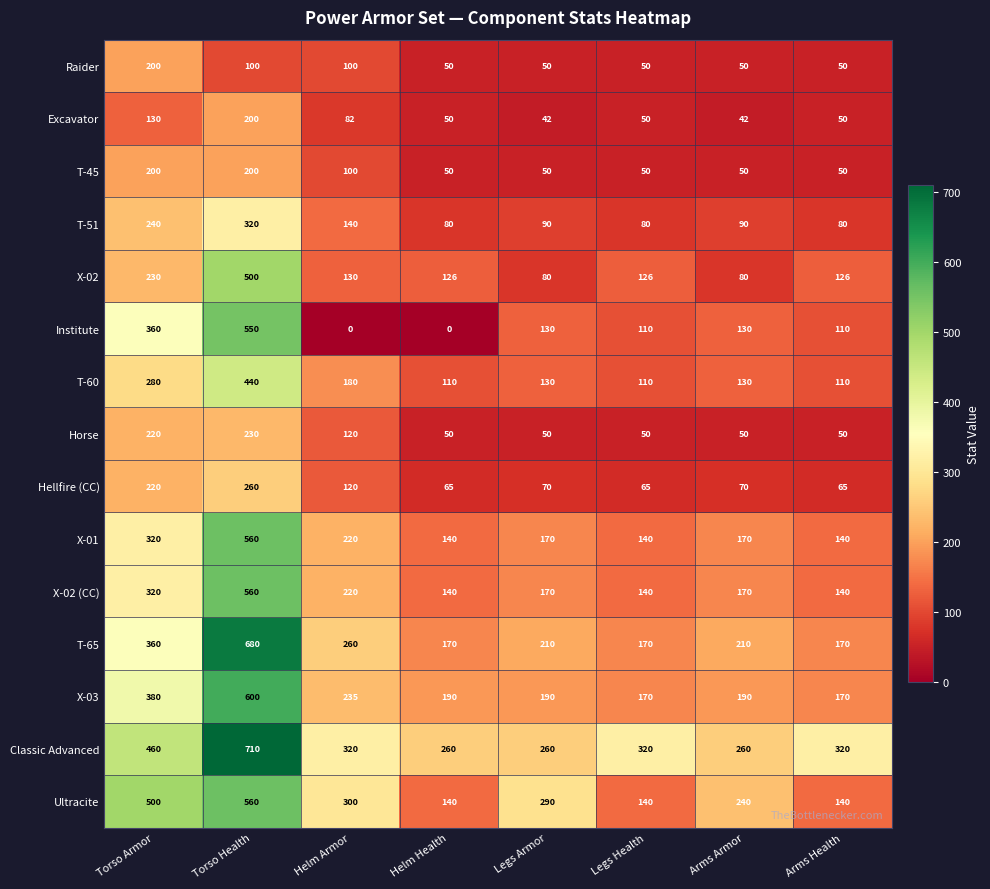

Is it true that X-02 equals 121 at Torso Health?

False